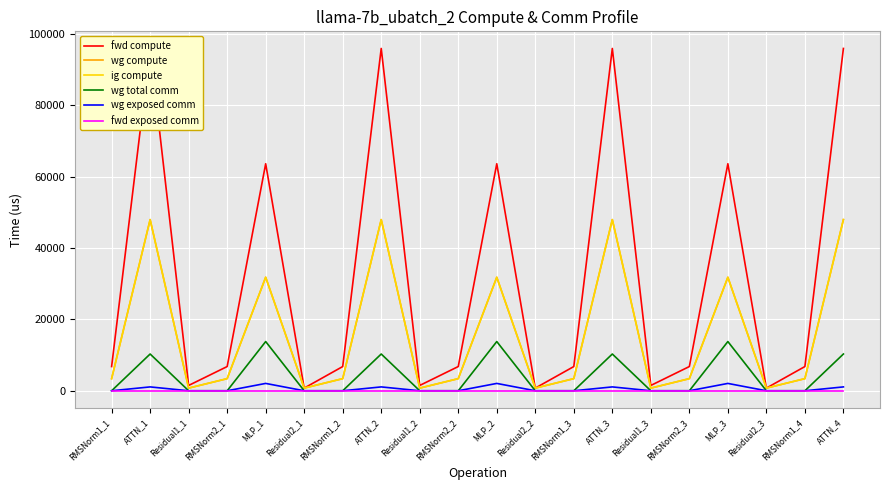

Reading right to left, what are all the values shown in this chart?

fwd compute: ATTN_4=95988.5	RMSNorm1_4=6791.4	Residual2_3=746.5	MLP_3=63655.6	RMSNorm2_3=6791.4	Residual1_3=1493.0	ATTN_3=95988.5	RMSNorm1_3=6791.4	Residual2_2=746.5	MLP_2=63655.6	RMSNorm2_2=6791.4	Residual1_2=1493.0	ATTN_2=95988.5	RMSNorm1_2=6791.4	Residual2_1=746.5	MLP_1=63655.6	RMSNorm2_1=6791.4	Residual1_1=1493.0	ATTN_1=95988.5	RMSNorm1_1=6791.4
wg compute: ATTN_4=47994.2	RMSNorm1_4=3395.7	Residual2_3=746.5	MLP_3=31827.8	RMSNorm2_3=3395.7	Residual1_3=746.5	ATTN_3=47994.2	RMSNorm1_3=3395.7	Residual2_2=746.5	MLP_2=31827.8	RMSNorm2_2=3395.7	Residual1_2=746.5	ATTN_2=47994.2	RMSNorm1_2=3395.7	Residual2_1=746.5	MLP_1=31827.8	RMSNorm2_1=3395.7	Residual1_1=746.5	ATTN_1=47994.2	RMSNorm1_1=3395.7
ig compute: ATTN_4=47994.2	RMSNorm1_4=3395.7	Residual2_3=746.5	MLP_3=31827.8	RMSNorm2_3=3395.7	Residual1_3=746.5	ATTN_3=47994.2	RMSNorm1_3=3395.7	Residual2_2=746.5	MLP_2=31827.8	RMSNorm2_2=3395.7	Residual1_2=746.5	ATTN_2=47994.2	RMSNorm1_2=3395.7	Residual2_1=746.5	MLP_1=31827.8	RMSNorm2_1=3395.7	Residual1_1=746.5	ATTN_1=47994.2	RMSNorm1_1=3395.7
wg total comm: ATTN_4=10306.8	RMSNorm1_4=0.0	Residual2_3=0.0	MLP_3=13800.3	RMSNorm2_3=0.0	Residual1_3=0.0	ATTN_3=10306.8	RMSNorm1_3=0.0	Residual2_2=0.0	MLP_2=13800.3	RMSNorm2_2=0.0	Residual1_2=0.0	ATTN_2=10306.8	RMSNorm1_2=0.0	Residual2_1=0.0	MLP_1=13800.3	RMSNorm2_1=0.0	Residual1_1=0.0	ATTN_1=10306.8	RMSNorm1_1=0.0
wg exposed comm: ATTN_4=1082.3	RMSNorm1_4=0.0	Residual2_3=0.0	MLP_3=2060.1	RMSNorm2_3=0.0	Residual1_3=0.0	ATTN_3=1082.3	RMSNorm1_3=0.0	Residual2_2=0.0	MLP_2=2060.1	RMSNorm2_2=0.0	Residual1_2=0.0	ATTN_2=1082.3	RMSNorm1_2=0.0	Residual2_1=0.0	MLP_1=2060.1	RMSNorm2_1=0.0	Residual1_1=0.0	ATTN_1=1082.3	RMSNorm1_1=0.0
fwd exposed comm: ATTN_4=0.0	RMSNorm1_4=0.0	Residual2_3=0.0	MLP_3=0.0	RMSNorm2_3=0.0	Residual1_3=0.0	ATTN_3=0.0	RMSNorm1_3=0.0	Residual2_2=0.0	MLP_2=0.0	RMSNorm2_2=0.0	Residual1_2=0.0	ATTN_2=0.0	RMSNorm1_2=0.0	Residual2_1=0.0	MLP_1=0.0	RMSNorm2_1=0.0	Residual1_1=0.0	ATTN_1=0.0	RMSNorm1_1=0.0